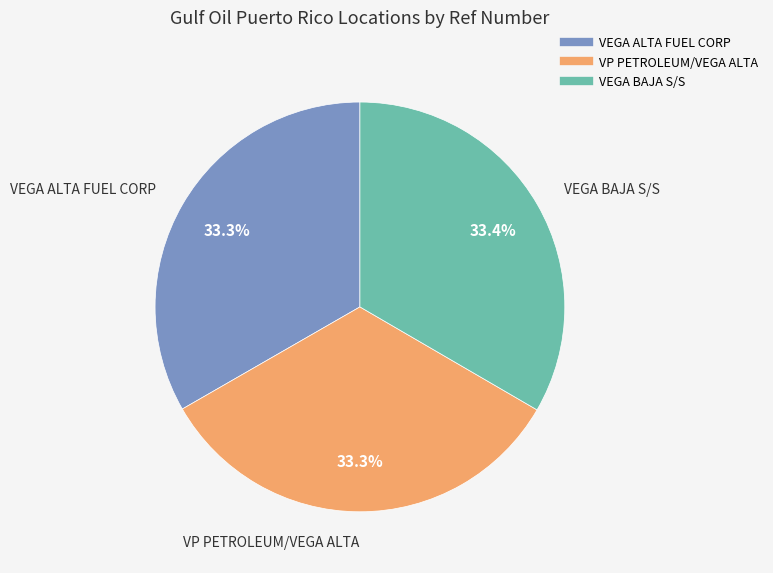

Is it true that VEGA ALTA FUEL CORP is 33% of the pie?

True